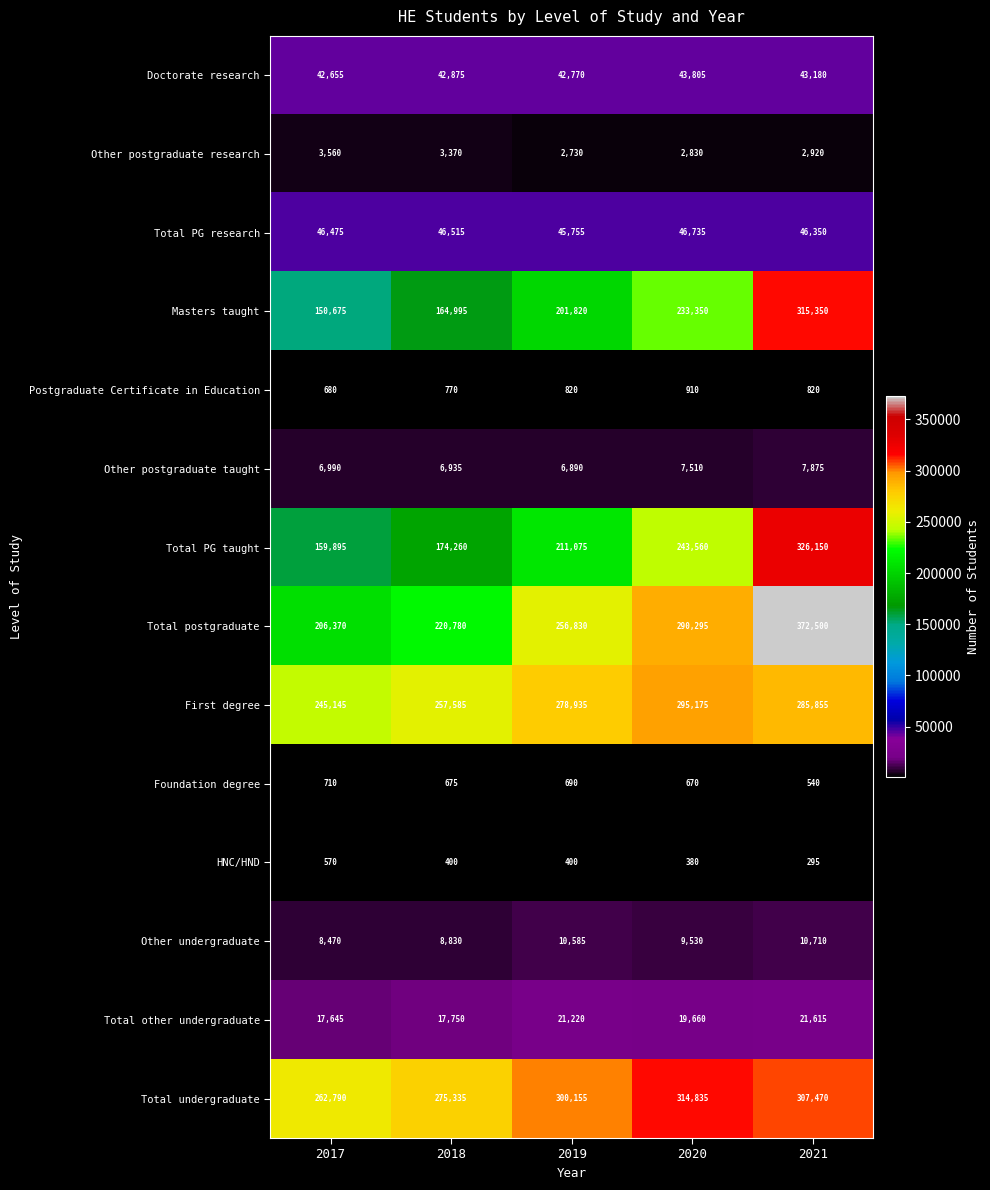

Where is Total PG research nearest to the value 46245?

2021